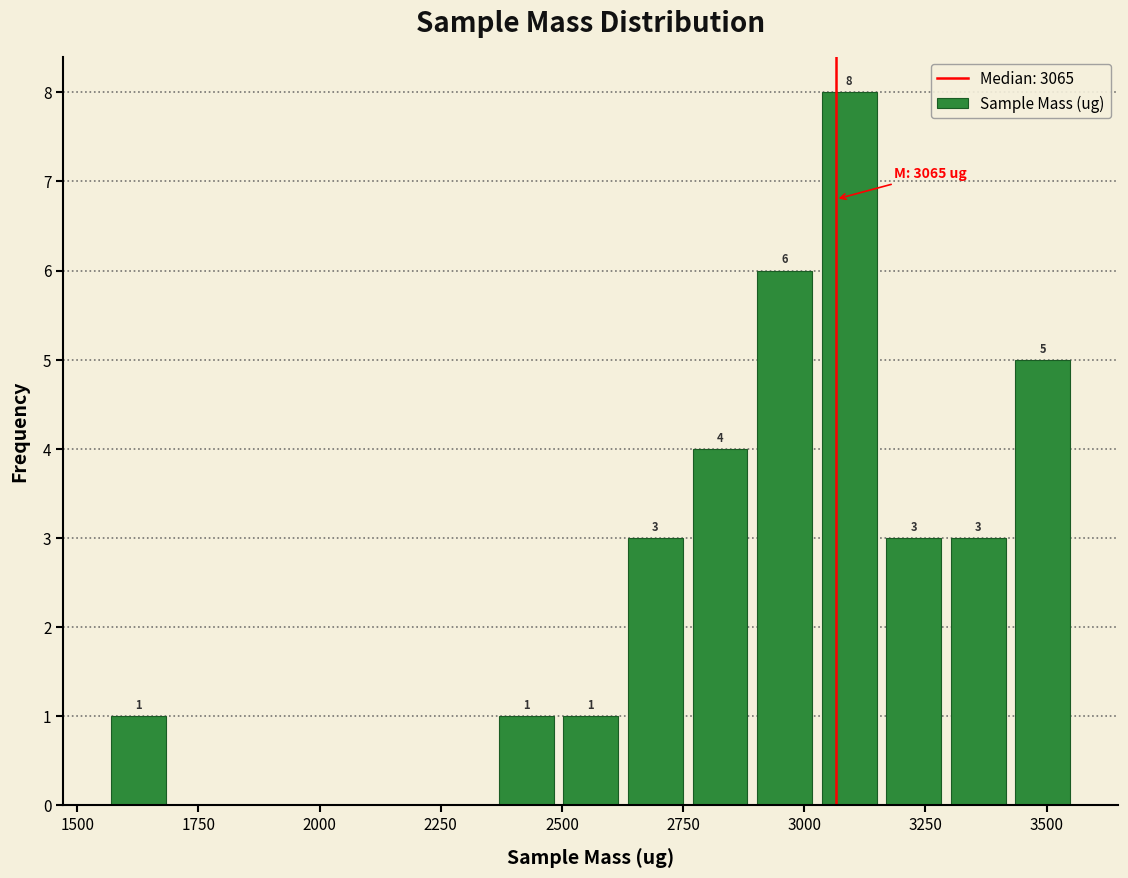

Around what value on the x-axis is the tallest bar? Give the approximate position of its centre, as read against the axis.

3100